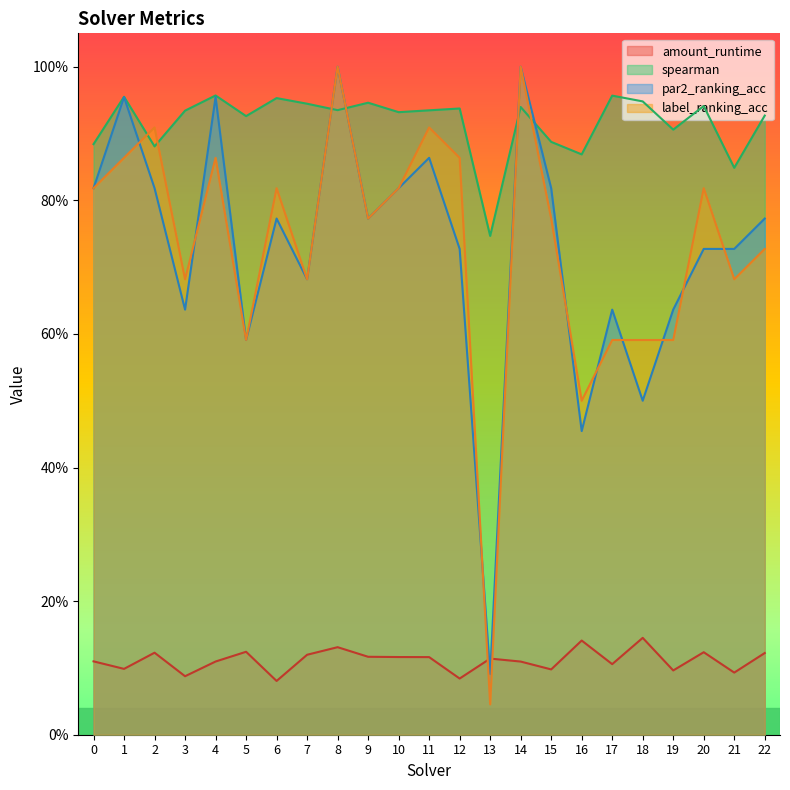

How many series are shown in this chart?

4